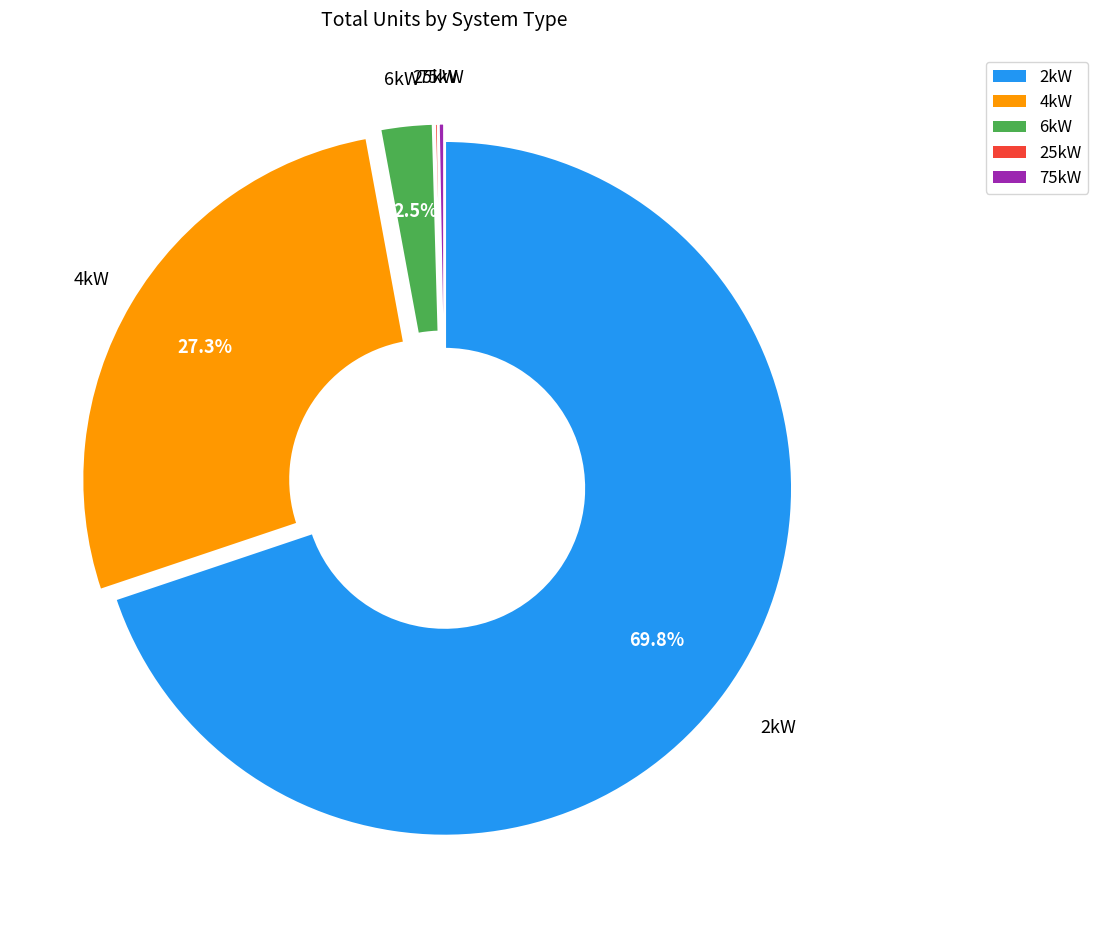

Do 75kW and 2kW together represent more than half of the pie?

Yes